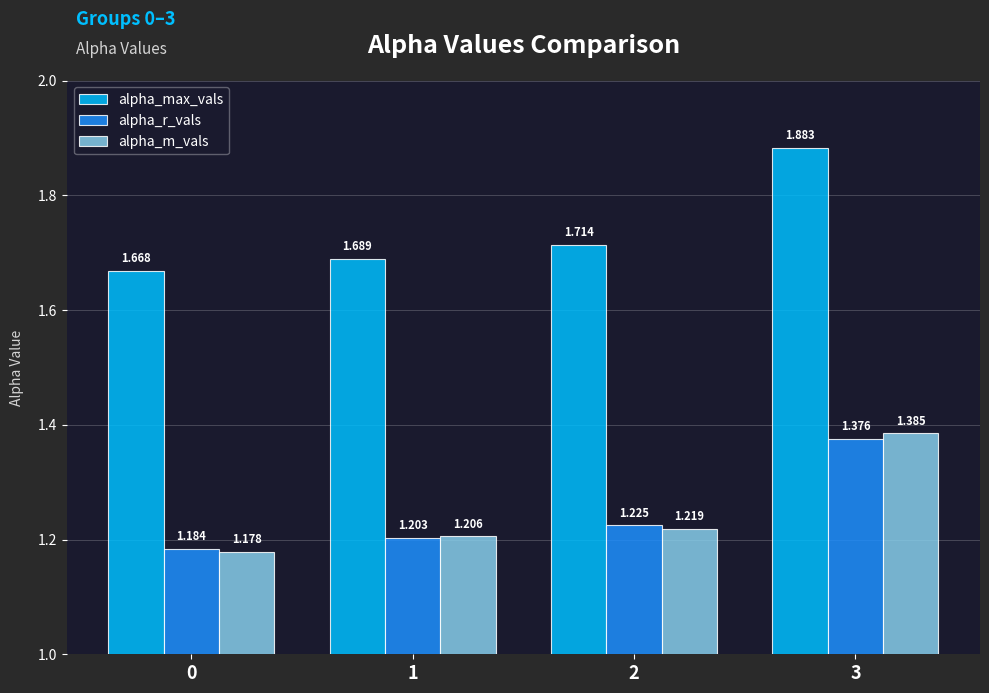

At 2, list the series in order from largest to smallest.

alpha_max_vals, alpha_r_vals, alpha_m_vals